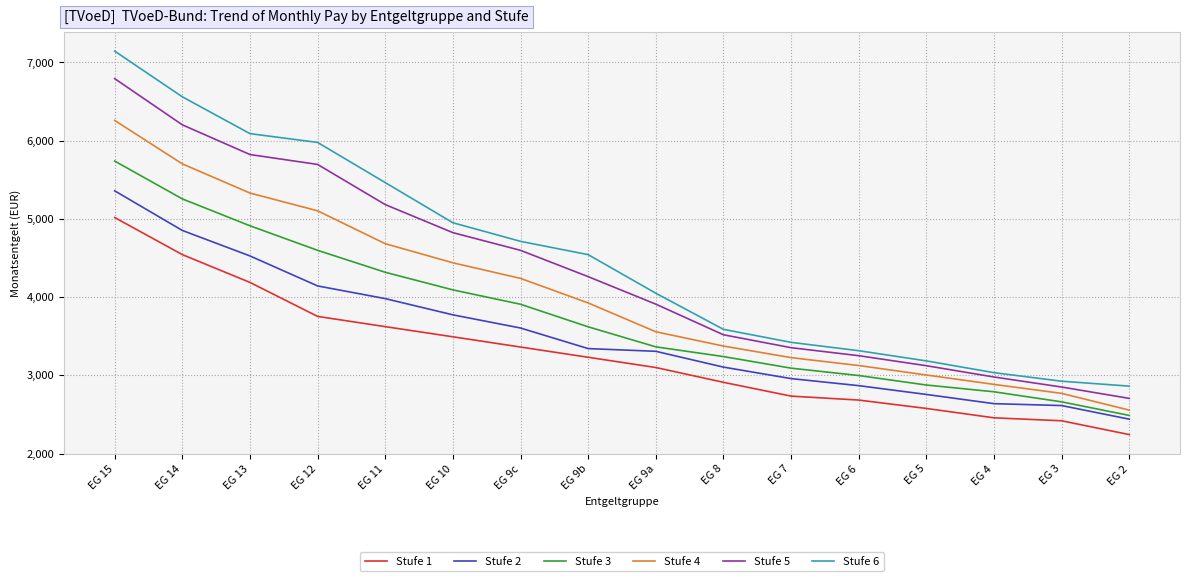

True or false: Stufe 5 and Stufe 4 cross at least once.

False